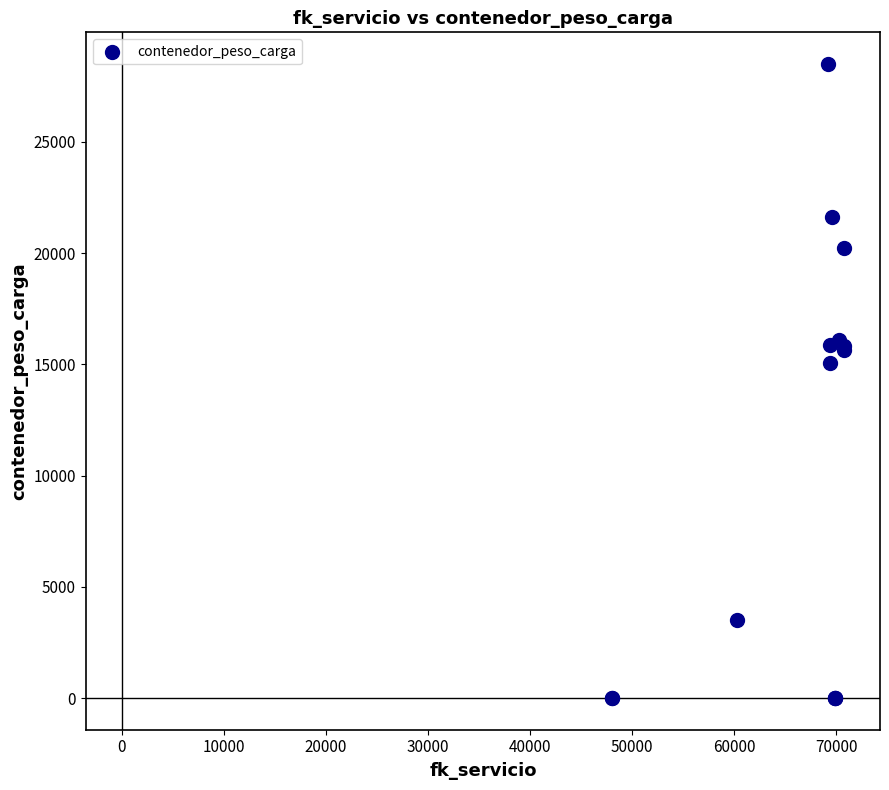

What Y value in the scatter plot is closest to 14251?

15055